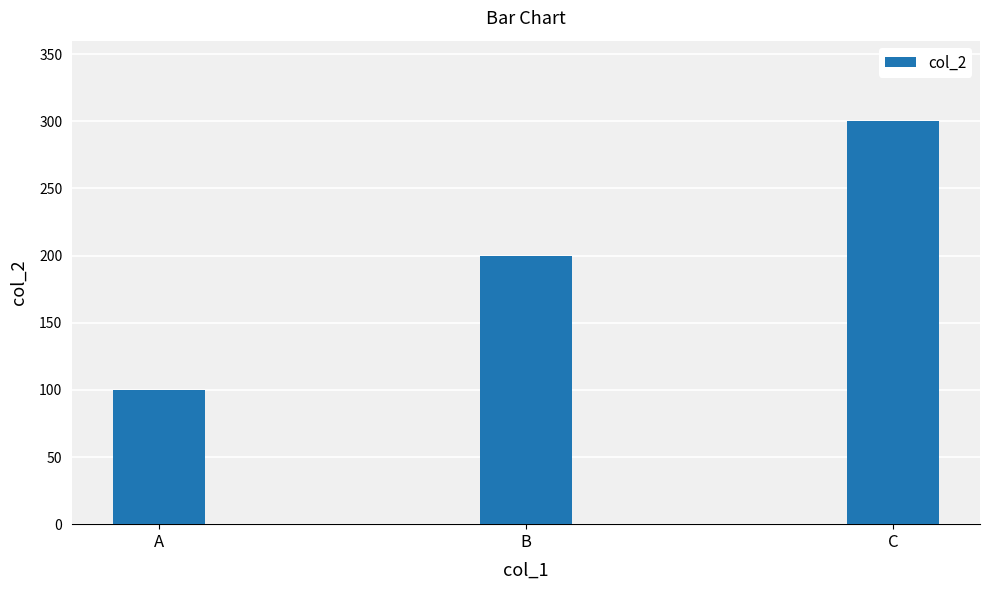

What is the average value?

200